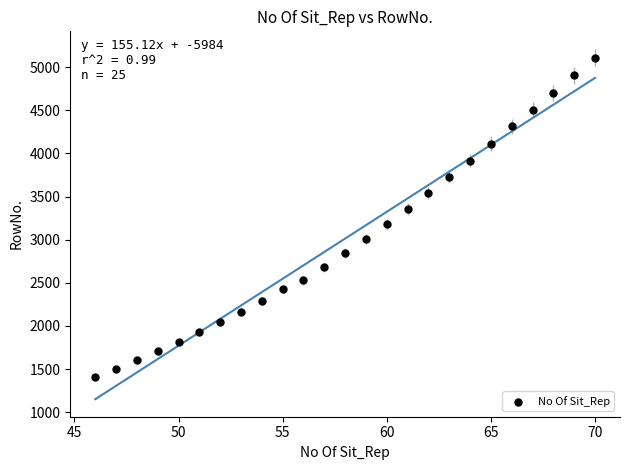

What is the range of X values (max minus min)?

24